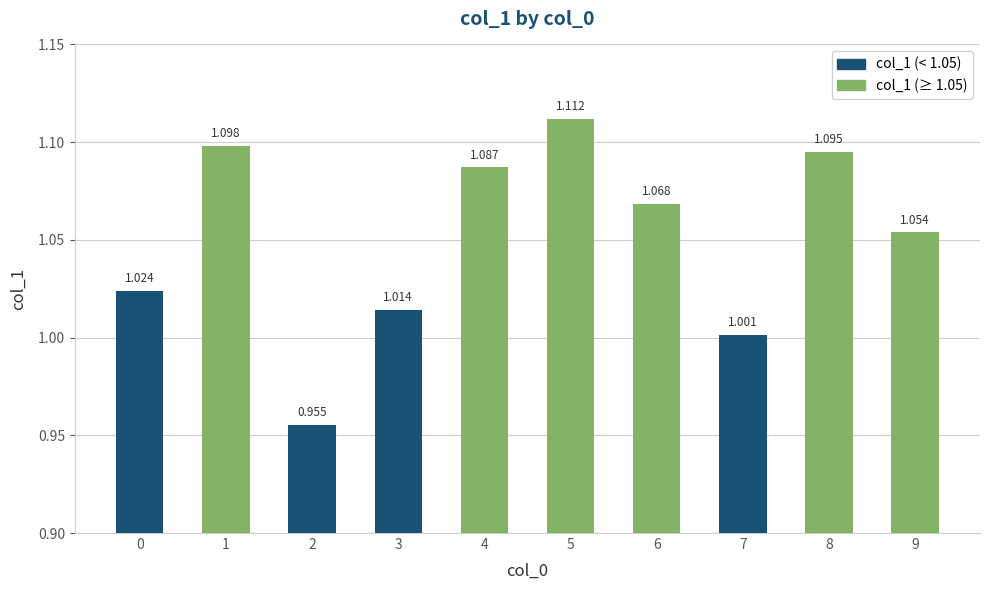

The value at 7 is 1.6. True or false?

False